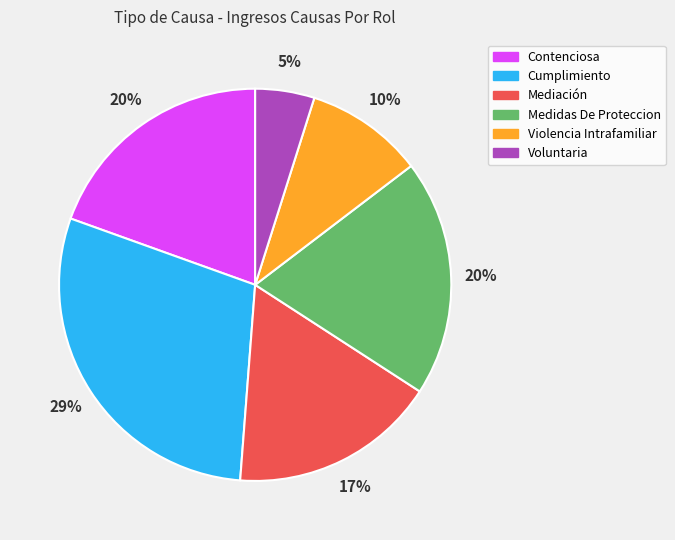

What is the ratio of the value at Violencia Intrafamiliar to the value at Contenciosa?

0.5